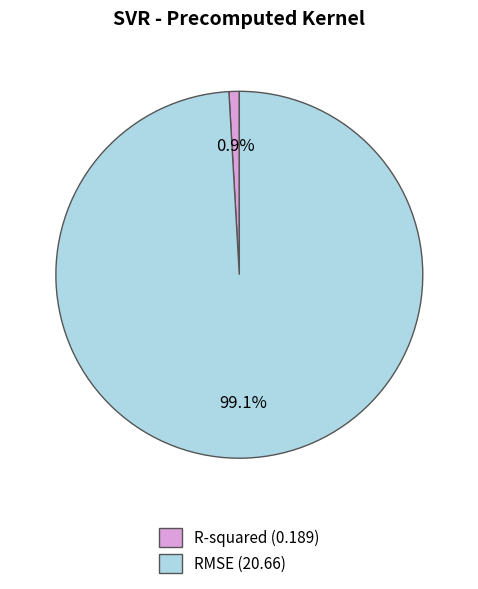

To the nearest percent, what is the difference between the largest and smallest slice percentages?

98%